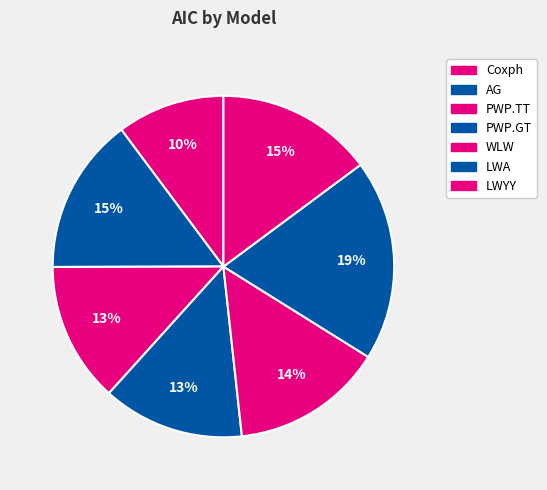

What is the smallest slice in the pie chart?

Coxph